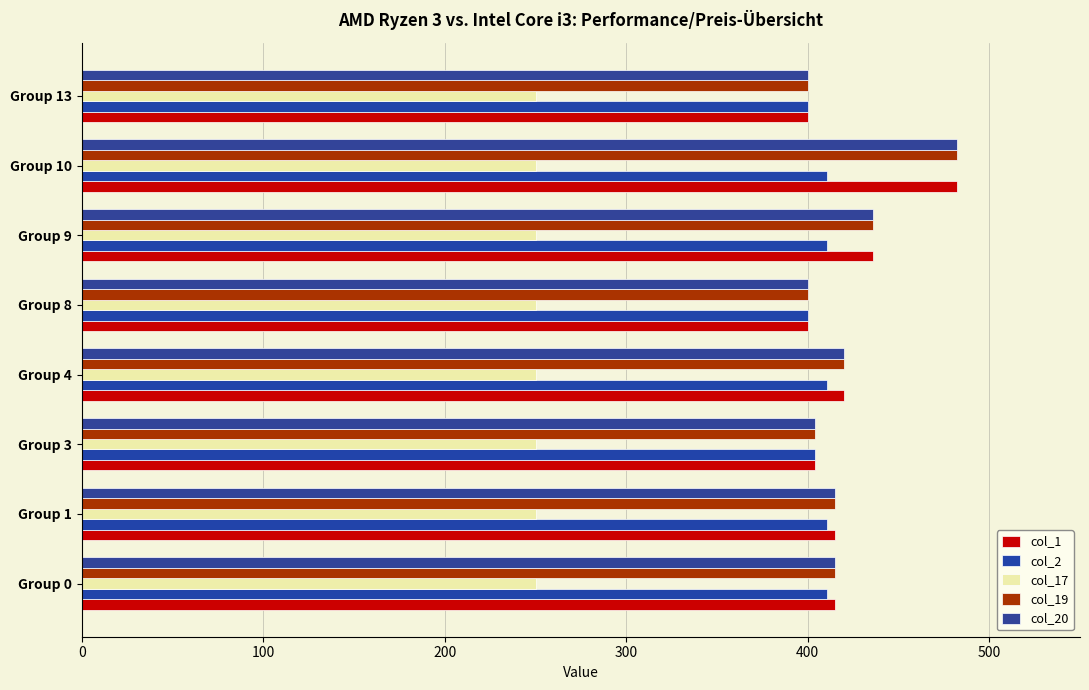

Count the number of categories in the chart.

8